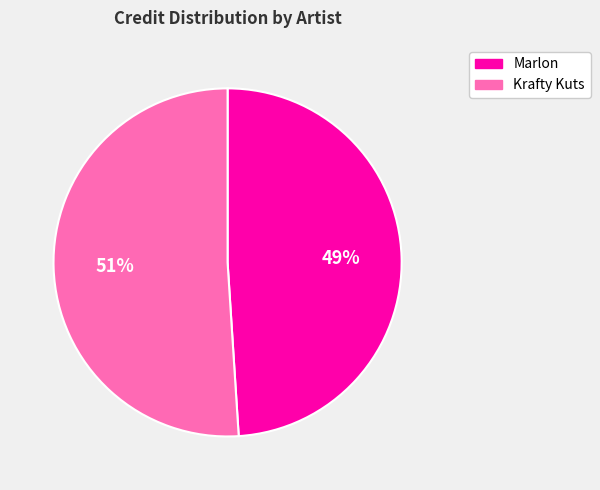

Which slice is the largest?

Krafty Kuts